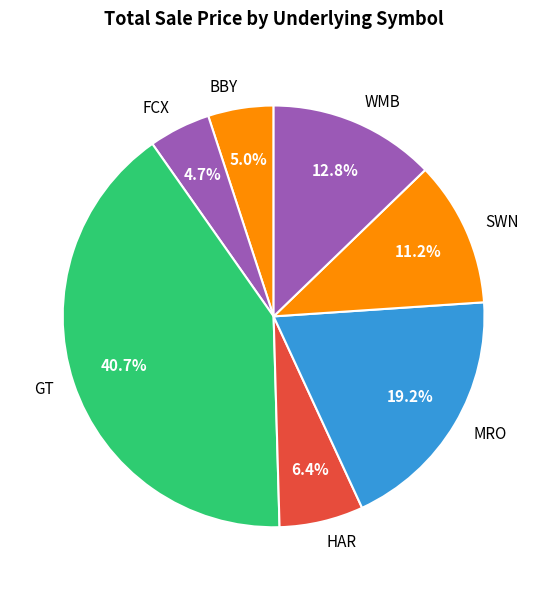

To the nearest percent, what percentage of the pie is GT?

41%